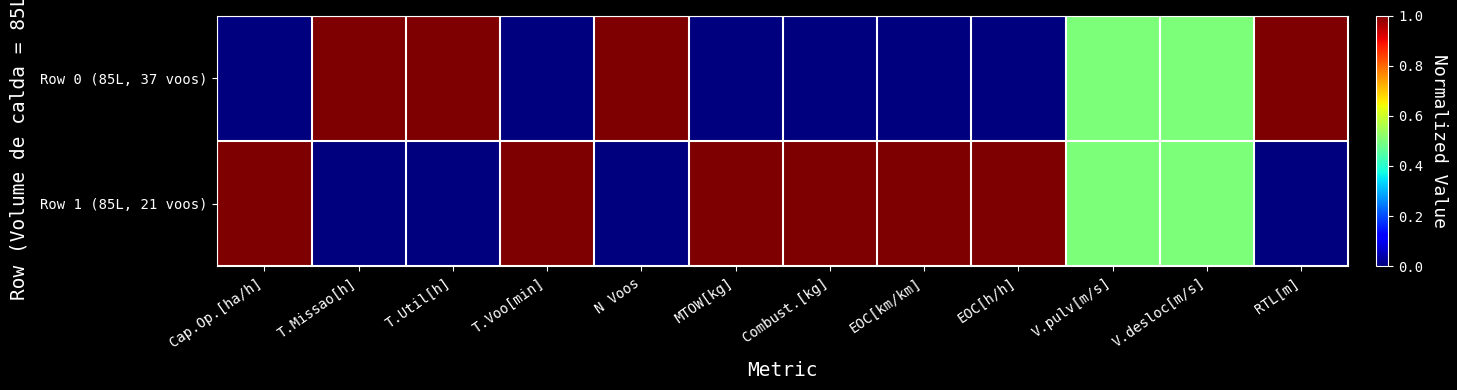

Reading left to right, extract all data points from this chart.

Row 0 (85L, 37 voos): Cap.Op.[ha/h]=0.0	T.Missao[h]=1.0	T.Util[h]=1.0	T.Voo[min]=0.0	N Voos=1.0	MTOW[kg]=0.0	Combust.[kg]=0.0	EOC[km/km]=0.0	EOC[h/h]=0.0	V.pulv[m/s]=0.5	V.desloc[m/s]=0.5	RTL[m]=1.0
Row 1 (85L, 21 voos): Cap.Op.[ha/h]=1.0	T.Missao[h]=0.0	T.Util[h]=0.0	T.Voo[min]=1.0	N Voos=0.0	MTOW[kg]=1.0	Combust.[kg]=1.0	EOC[km/km]=1.0	EOC[h/h]=1.0	V.pulv[m/s]=0.5	V.desloc[m/s]=0.5	RTL[m]=0.0